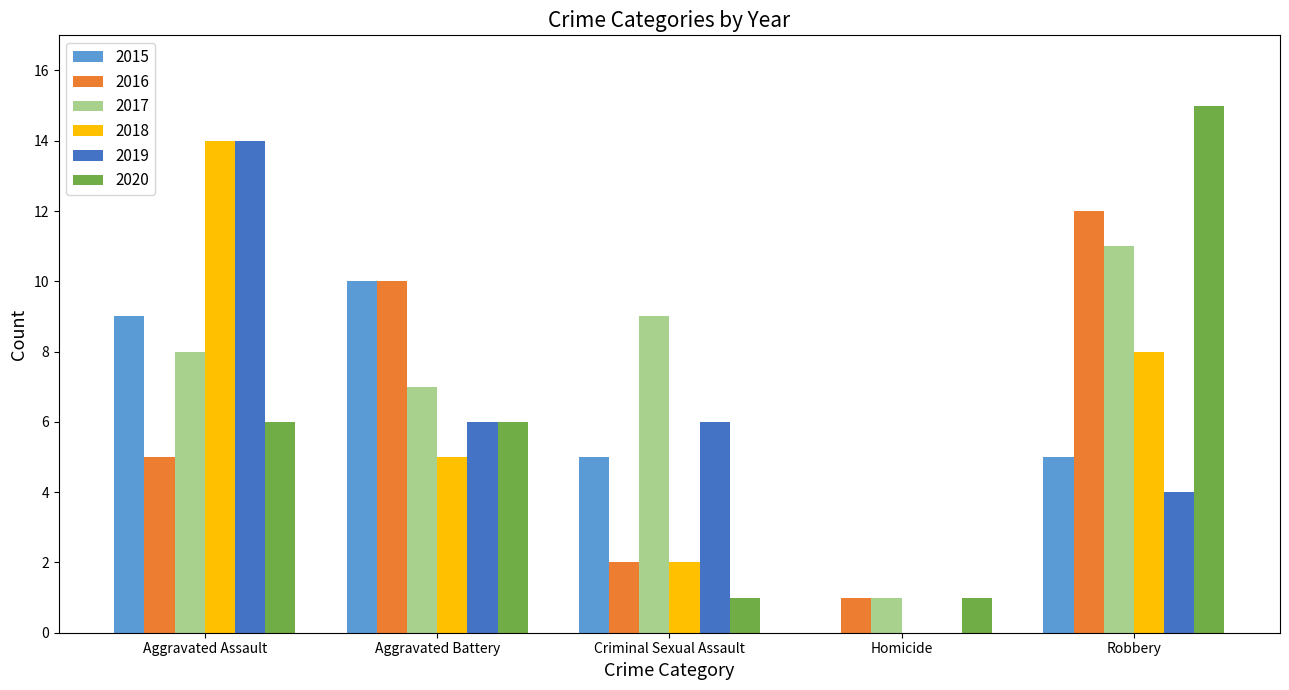

At which label does 2020 reach its peak?

Robbery